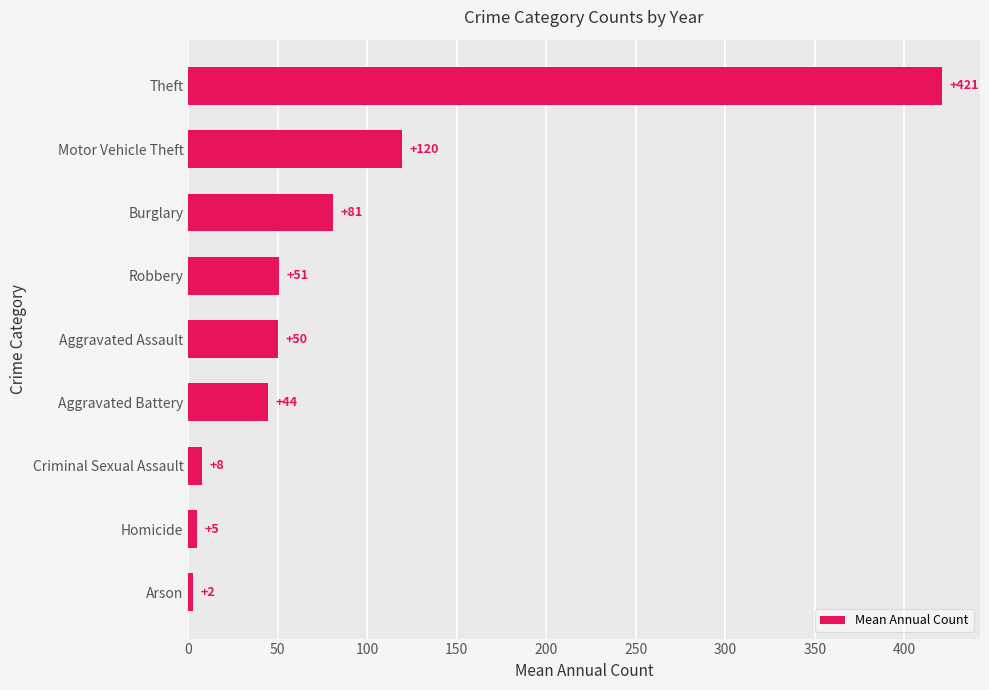

What is the difference between the maximum and minimum values?

418.7